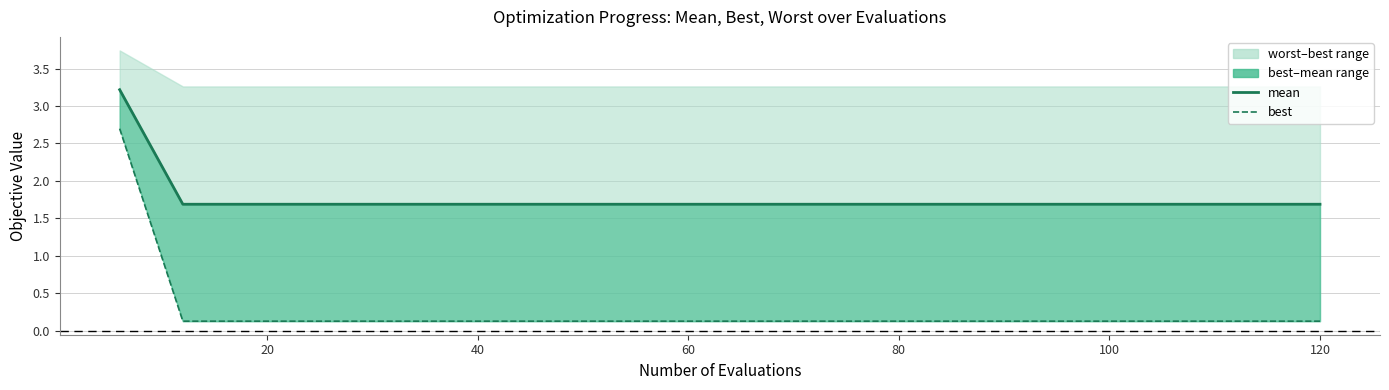

Is the value of mean at 14 greater than the value of best at 60?

Yes